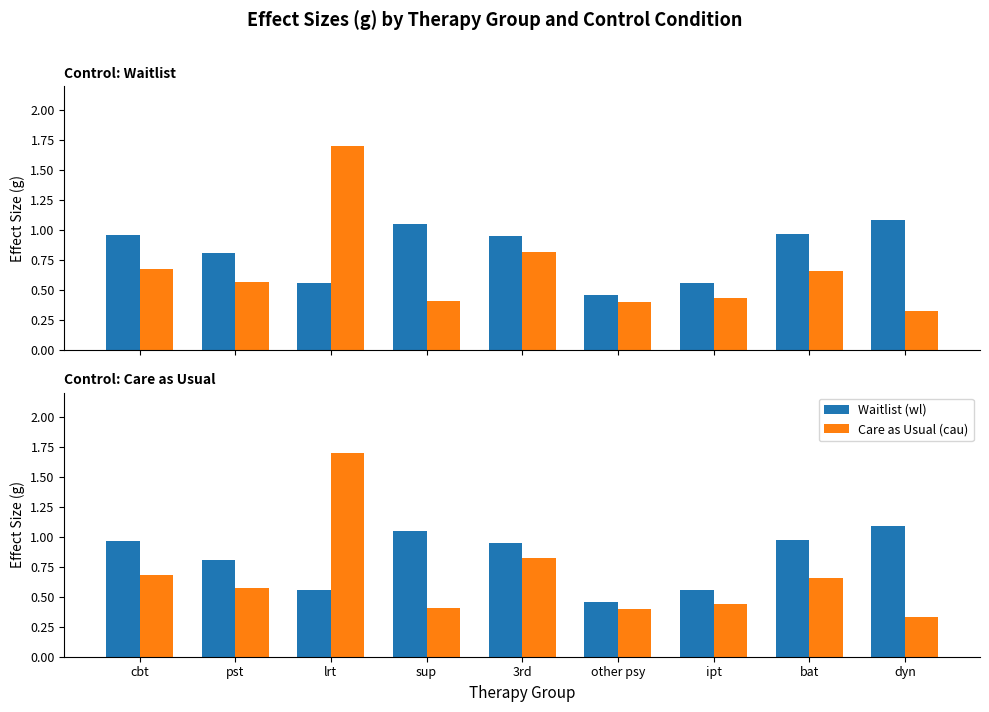

What is the value of the Waitlist (wl) bar at the 4th from the left?

1.1